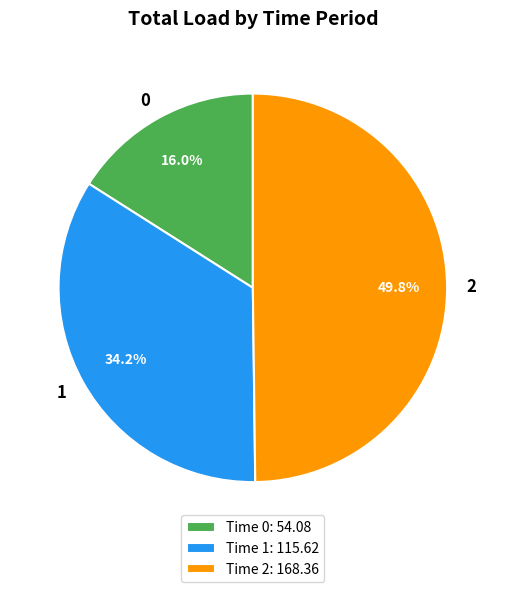

Approximately how many times larger is the value at Time 0: 54.08 compared to Time 1: 115.62?

0.5